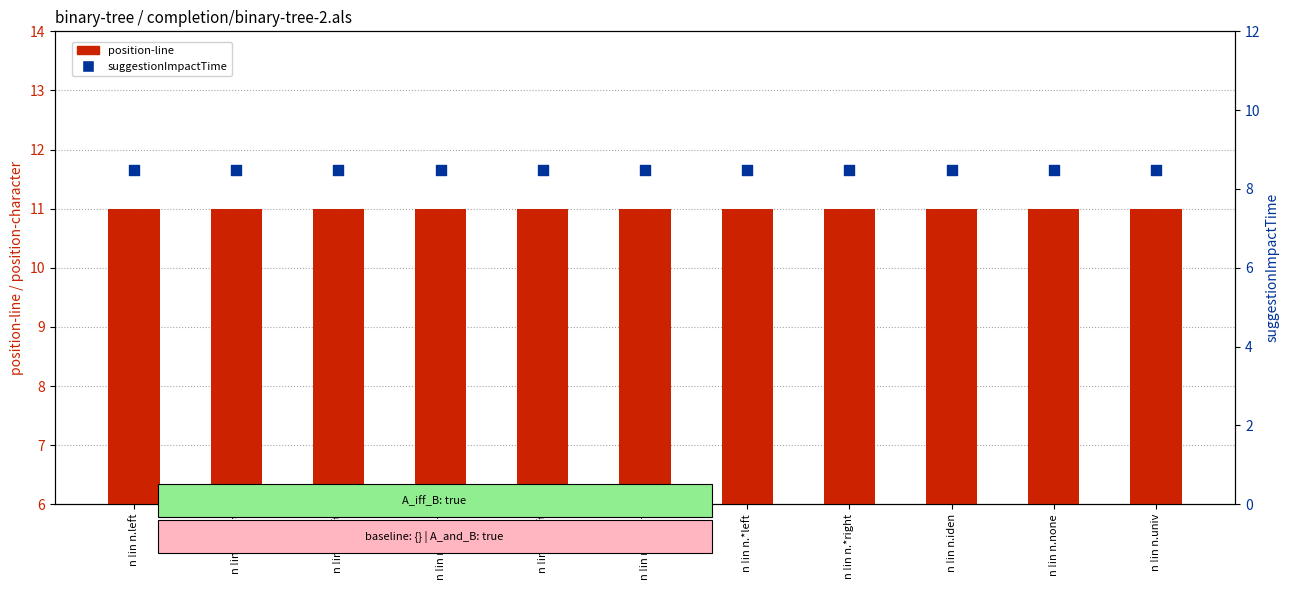

Which series reaches the minimum Y coordinate?

suggestionImpactTime